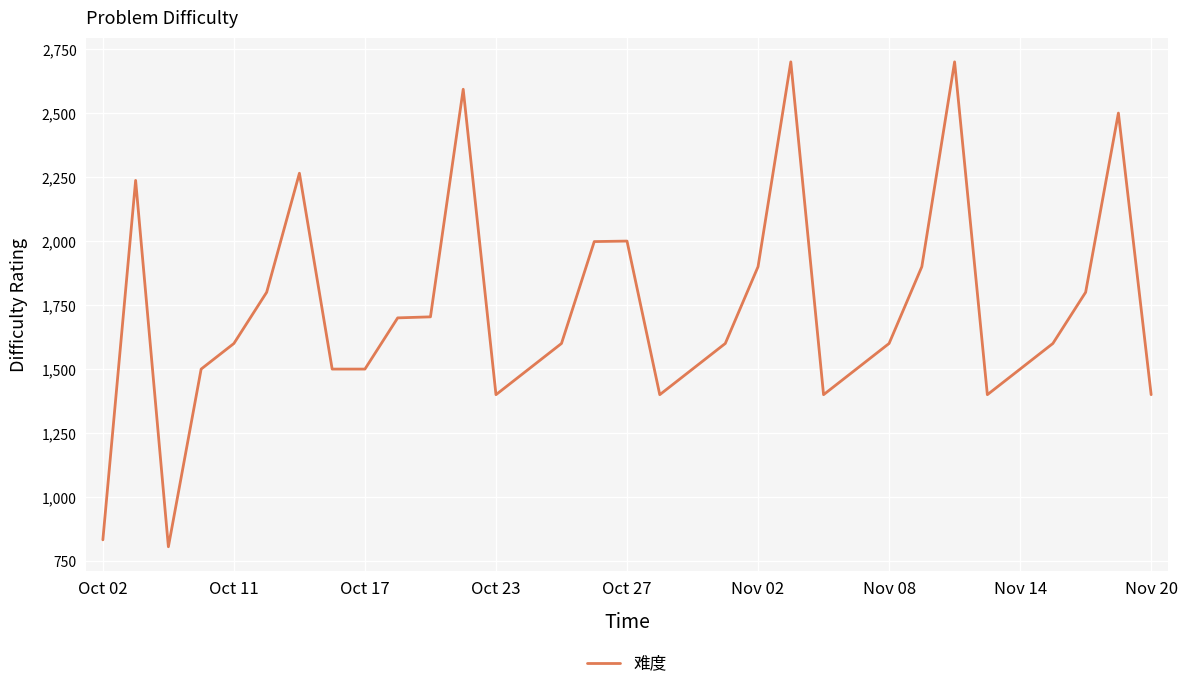

What is the difference between the maximum and minimum values?

1894